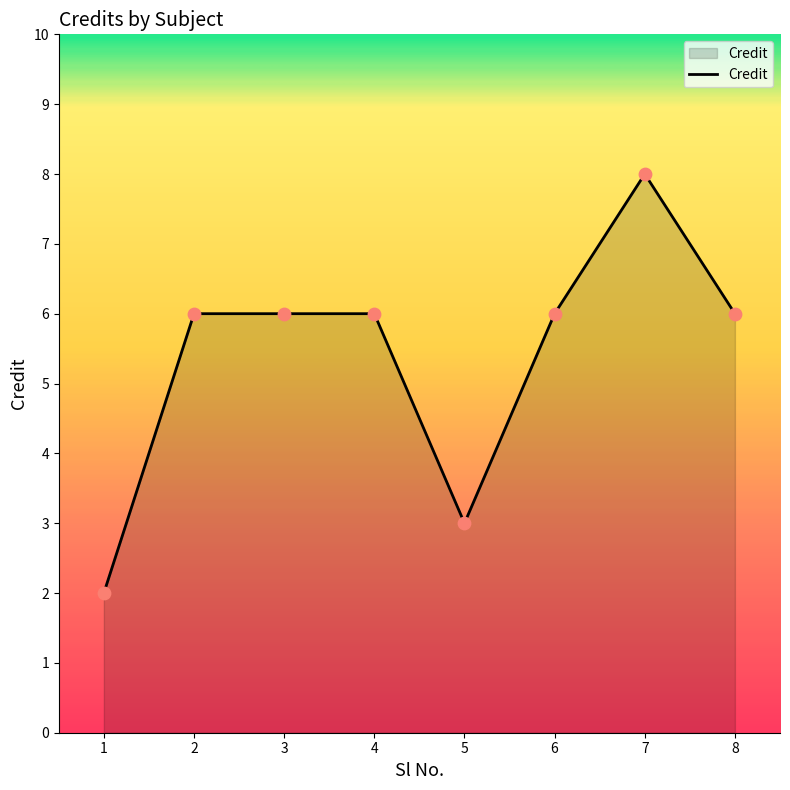

Which has a higher value, 5 or 1?

5